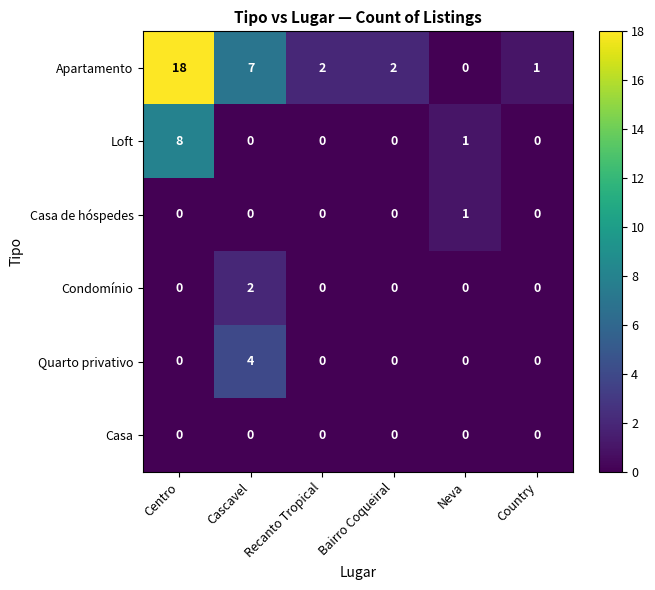

List the series in order of their peak value, lowest first.

Casa, Casa de hóspedes, Condomínio, Quarto privativo, Loft, Apartamento